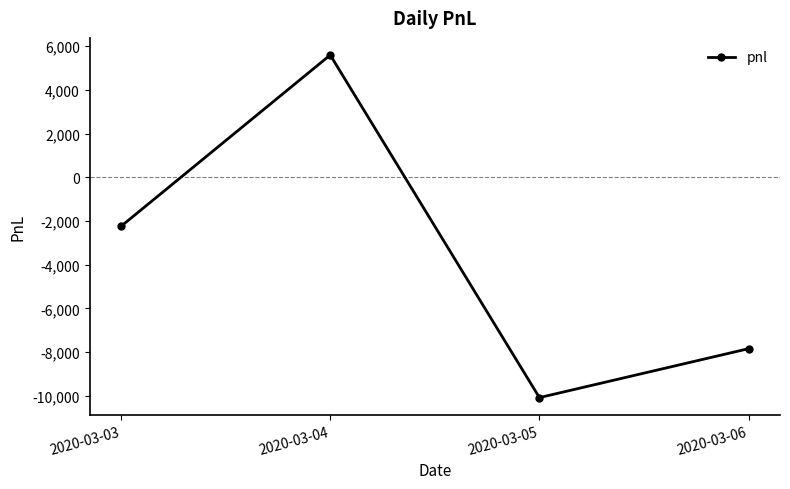

How many points are higher than both their immediate neighbors (excluding endpoints)?

1